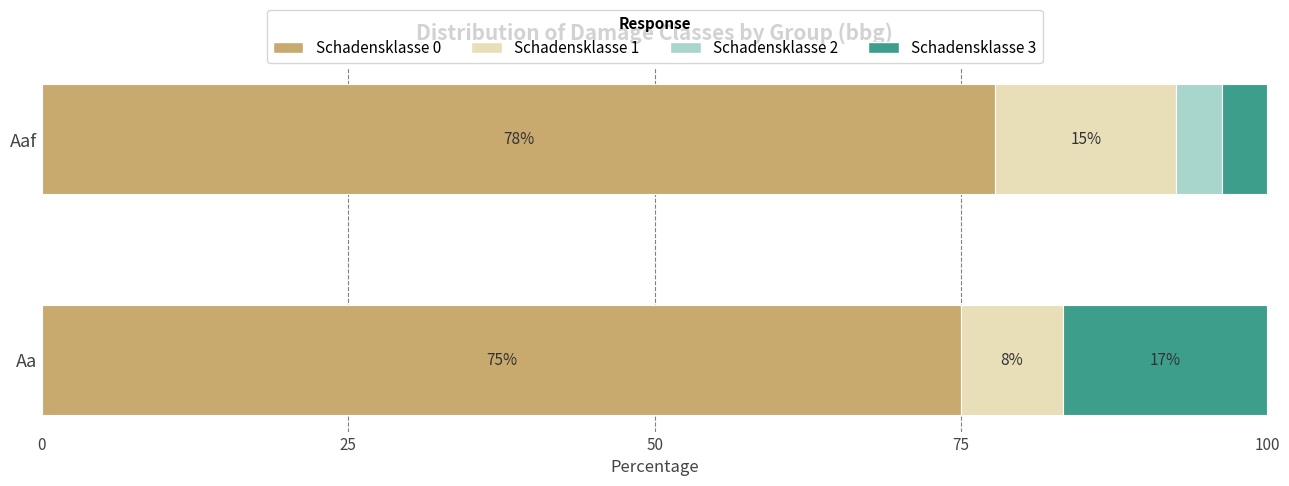

What is the value of the Schadensklasse 3 bar at the 1st from the left?

16.7